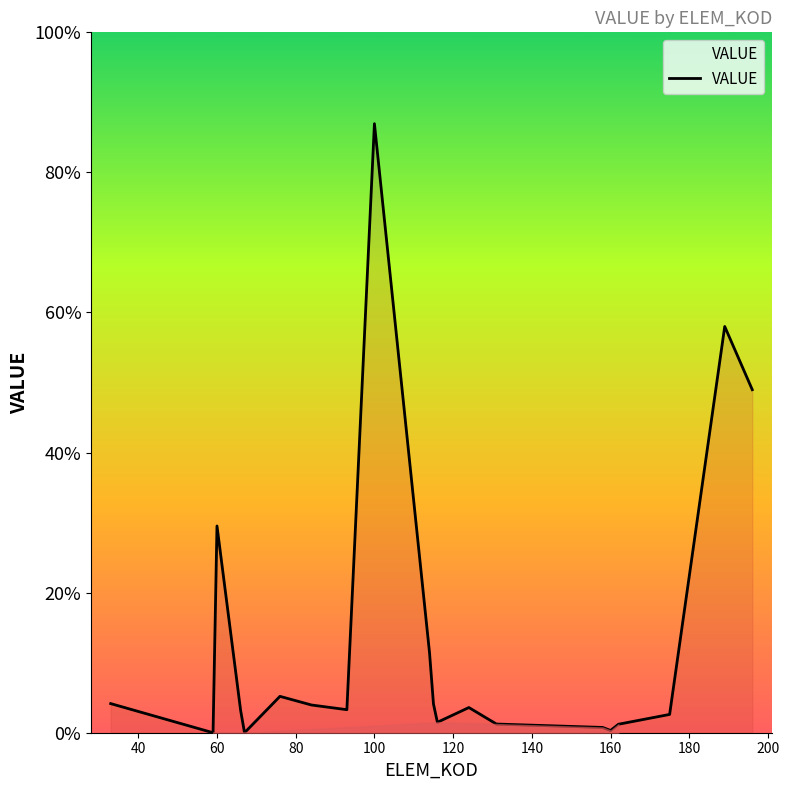

Does the chart display data point markers on the line(s)?

No